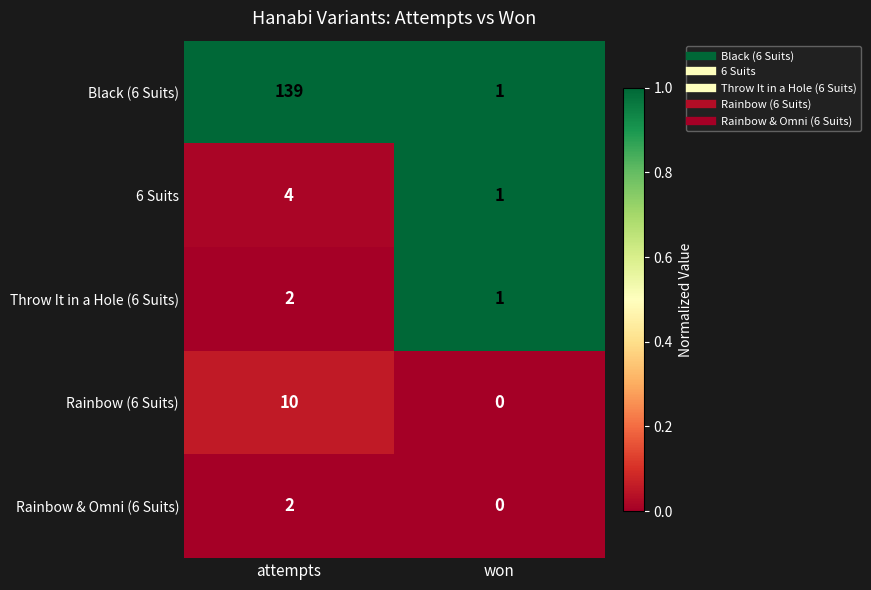

Reading right to left, transcribe all the data shown in this chart.

Black (6 Suits): 1	139
6 Suits: 1	4
Throw It in a Hole (6 Suits): 1	2
Rainbow (6 Suits): 0	10
Rainbow & Omni (6 Suits): 0	2